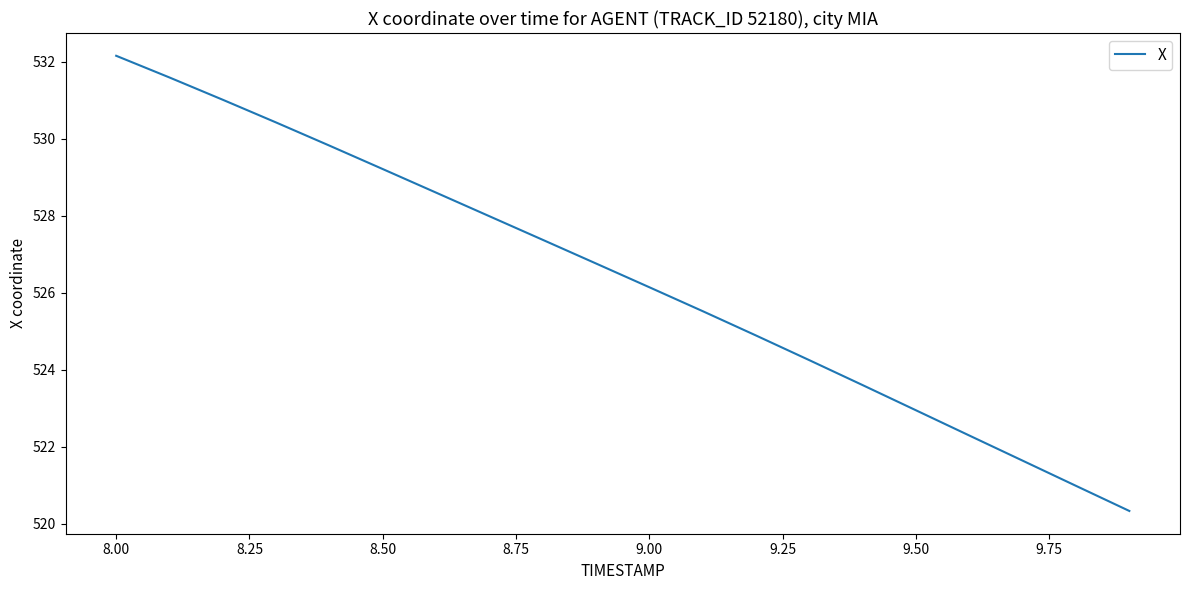

What is the maximum value shown in the chart?

532.2